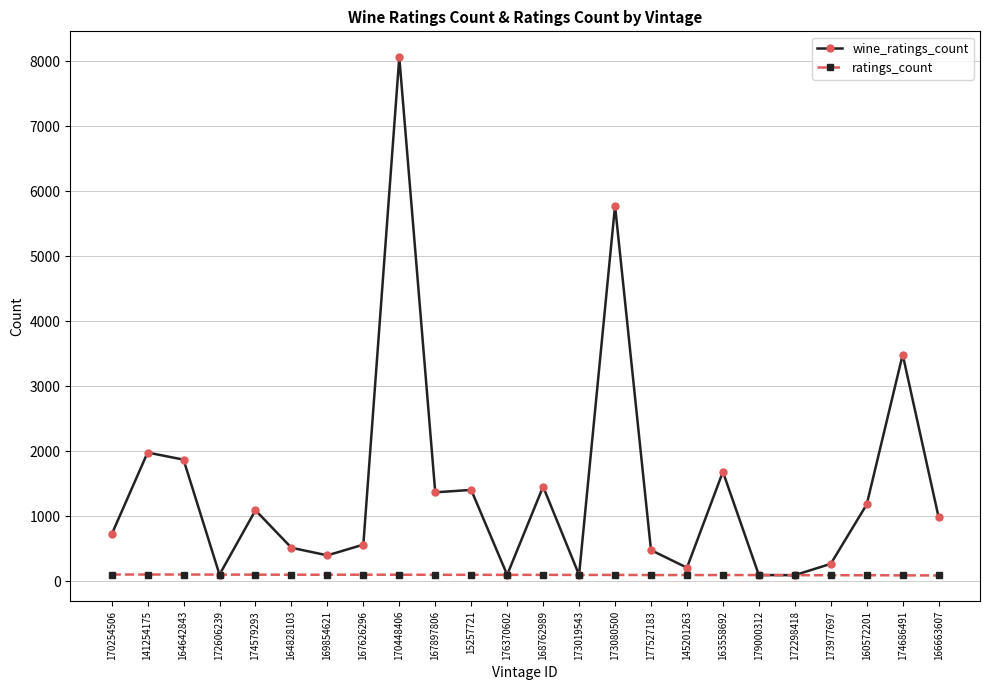

Which series has the largest range (max minus min)?

wine_ratings_count